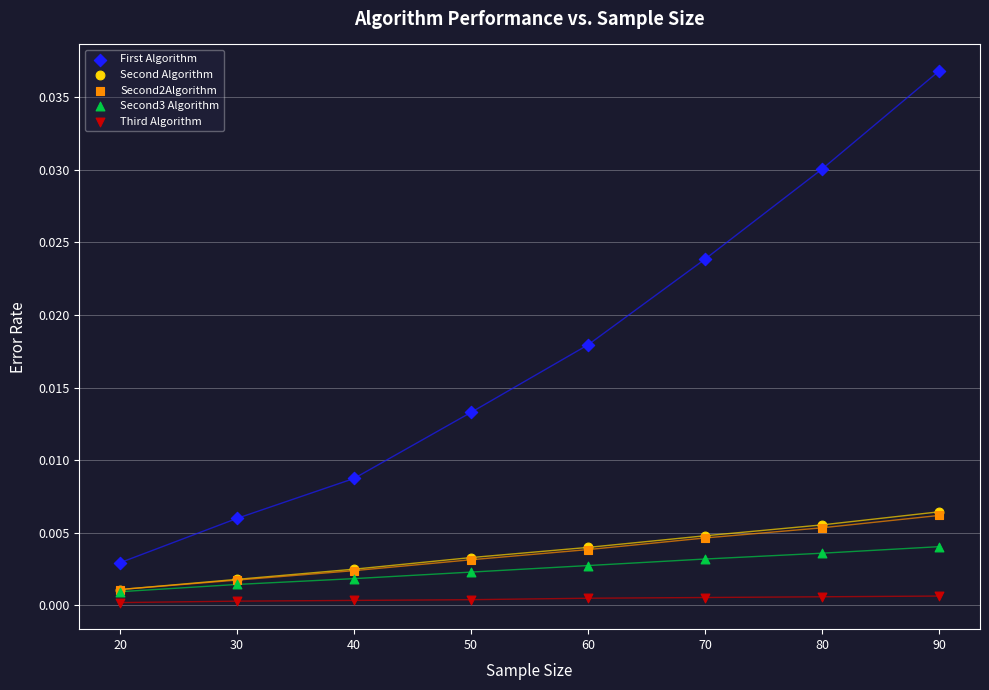

Which series contains the lowest Y value?

Third Algorithm